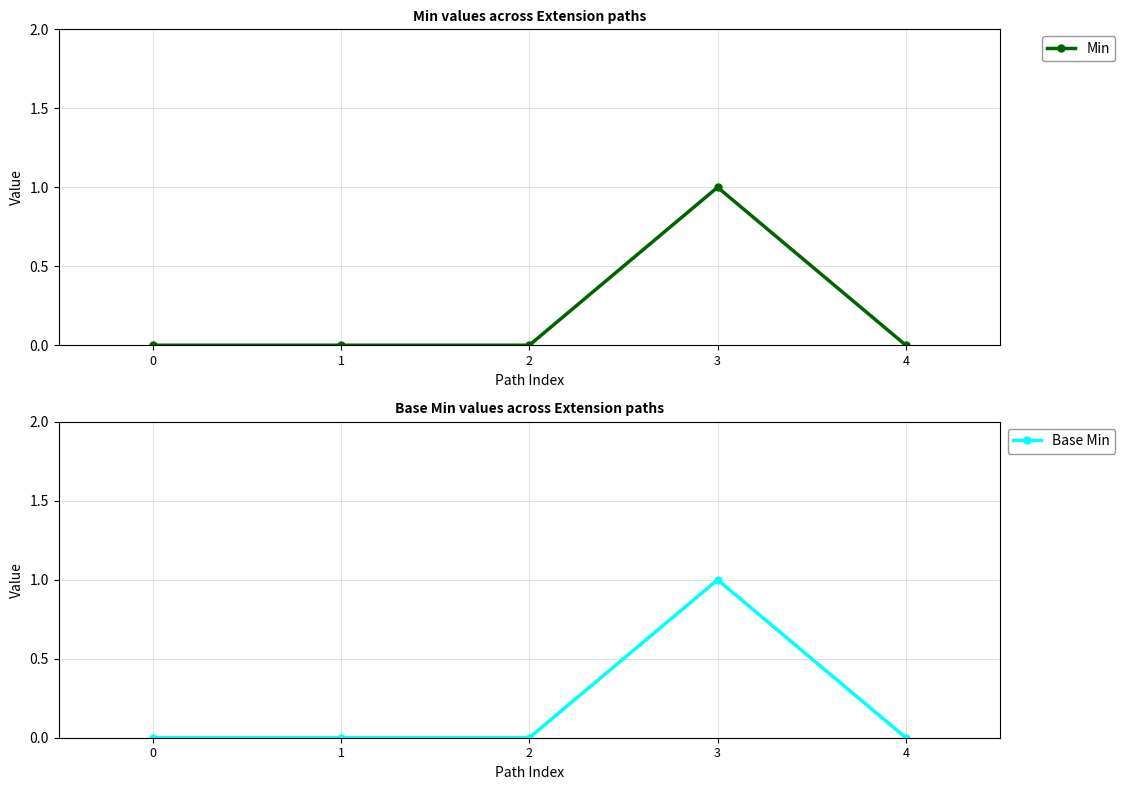

List the labels in order of Min value, largest first.

3, 0, 1, 2, 4